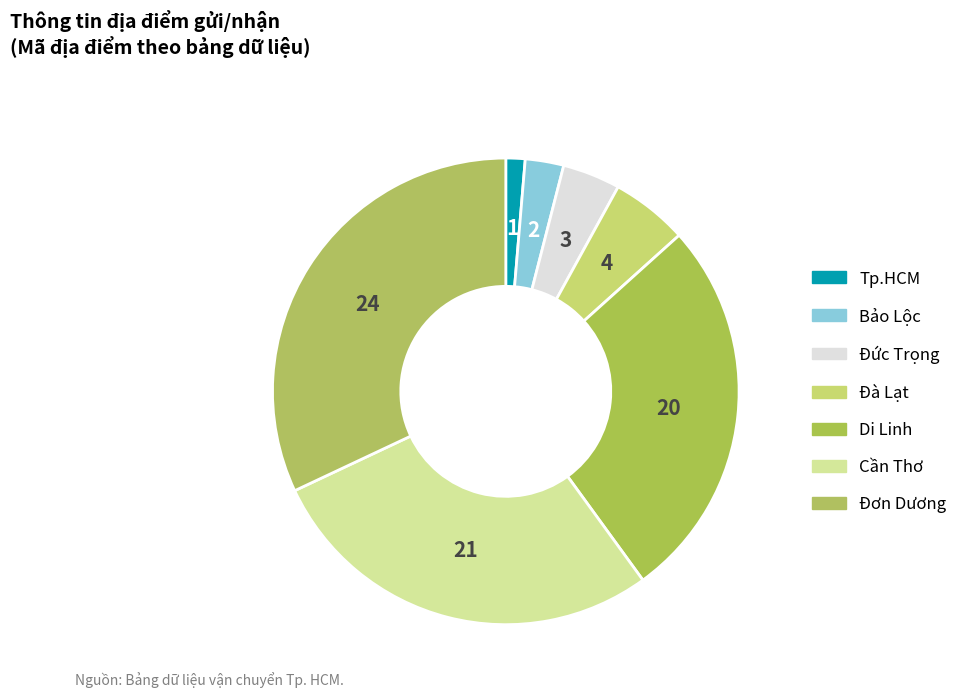

What portion of the pie excludes Đà Lạt?

94.7%